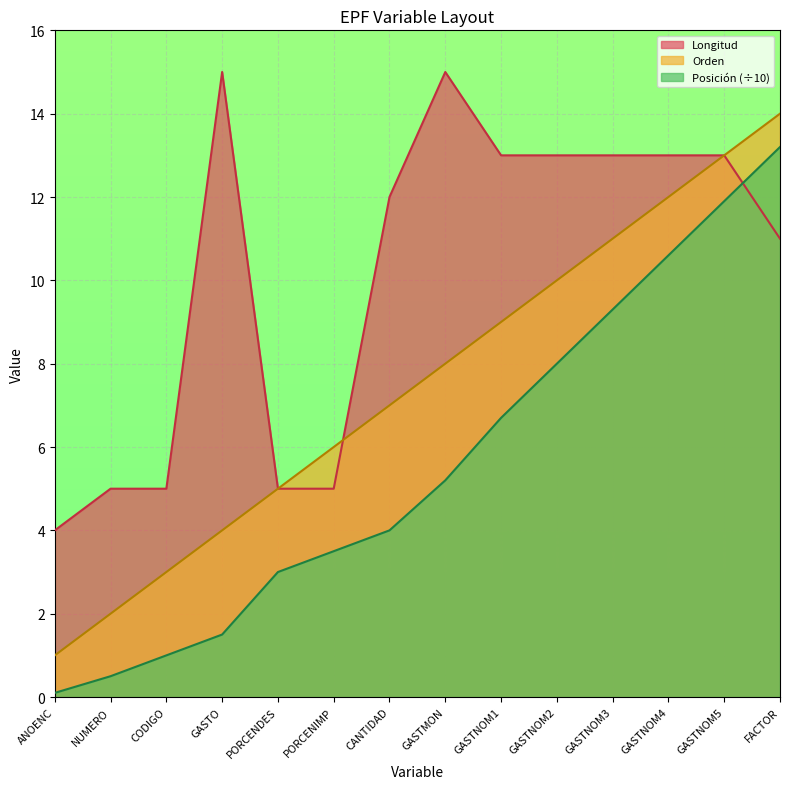

What are all the series names shown in the legend?

Longitud, Orden, Posición (÷10)